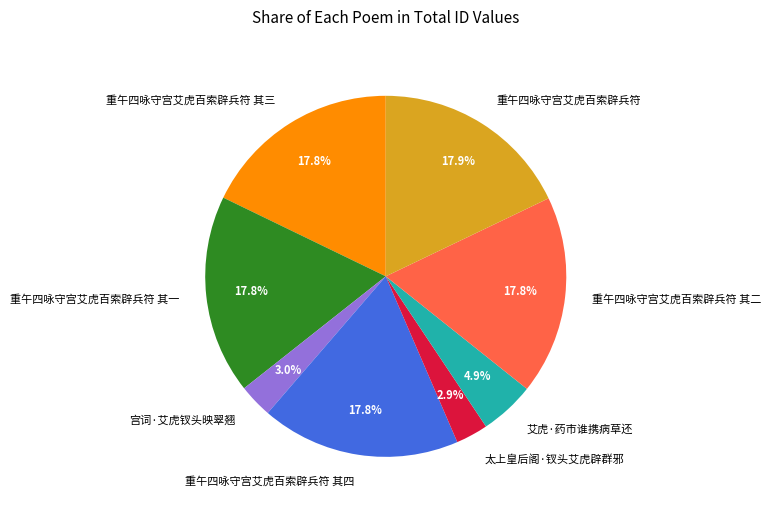

Approximately how many times larger is the value at 艾虎·药市谁携病草还 compared to 重午四咏守宫艾虎百索辟兵符 其四?

0.3